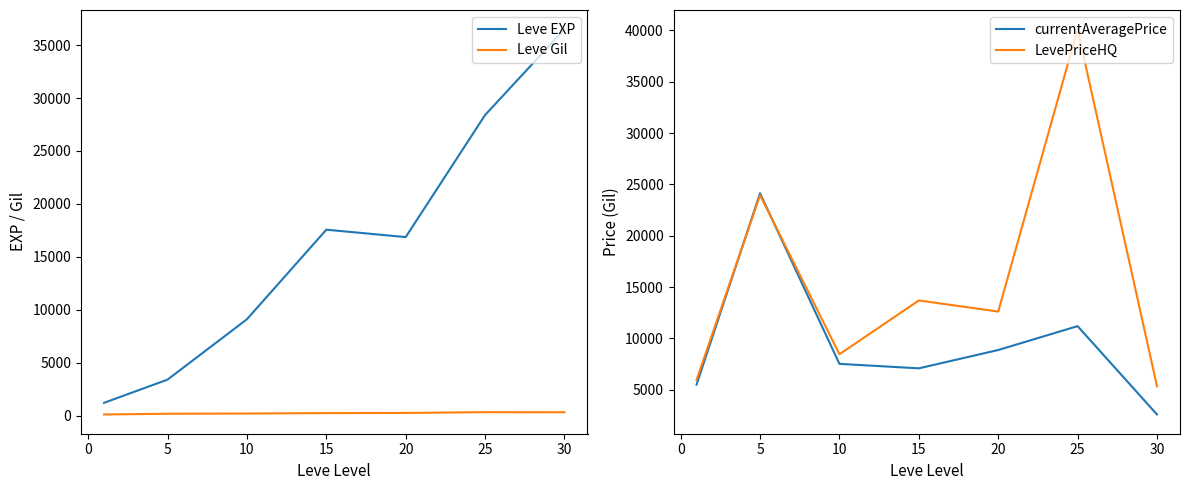

At how many categories does at least one series exceed 31566?

2